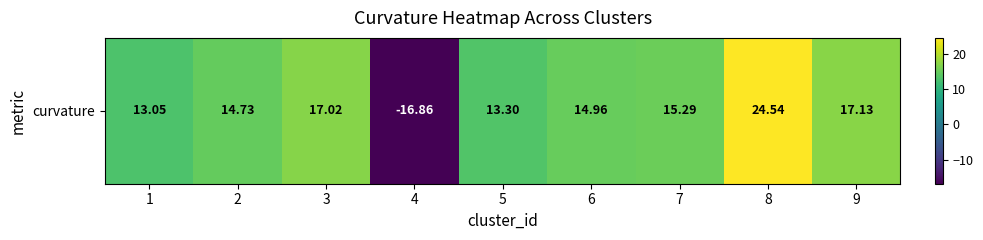

What is the difference between the values at 6 and 1?

1.9